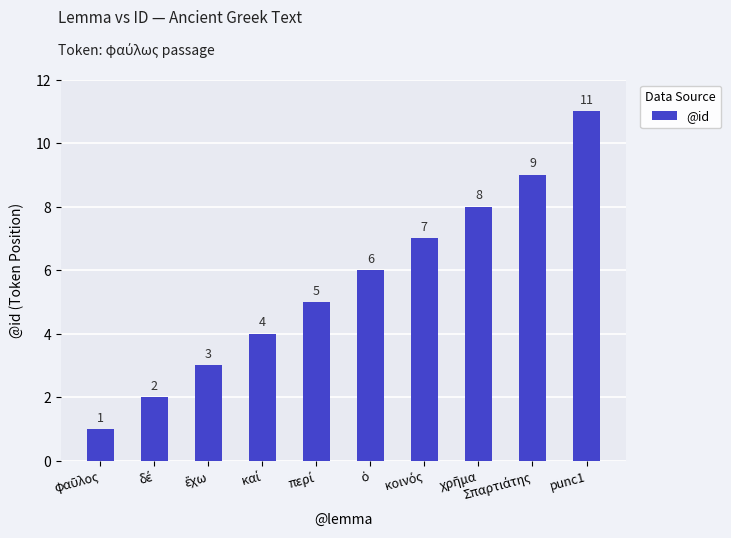

What is the value of the 9th bar from the left?

9